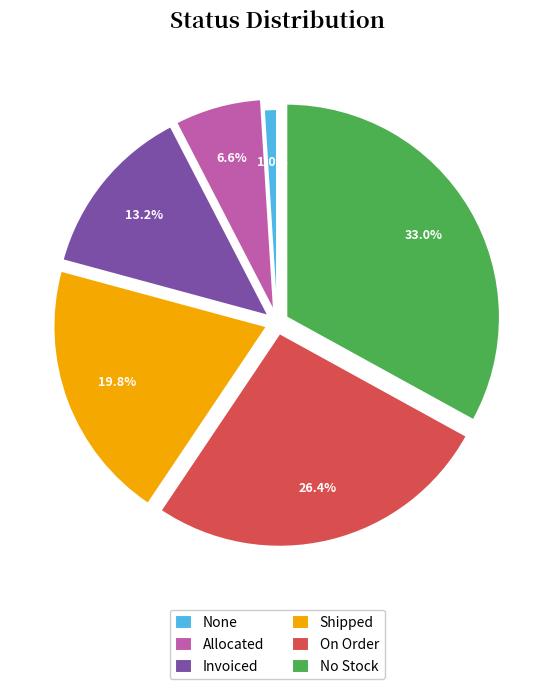

True or false: No Stock accounts for 20% of the total.

False